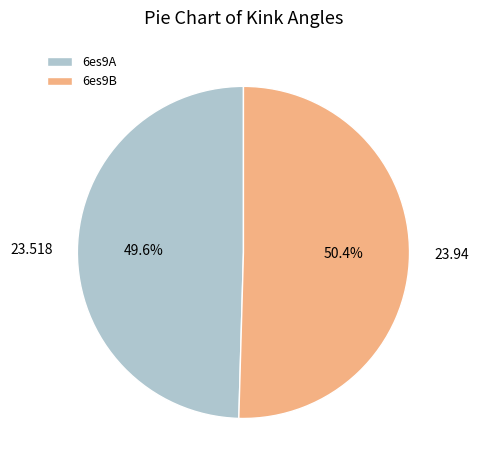

What is the ratio of the value at 6es9A to the value at 6es9B?

1.0